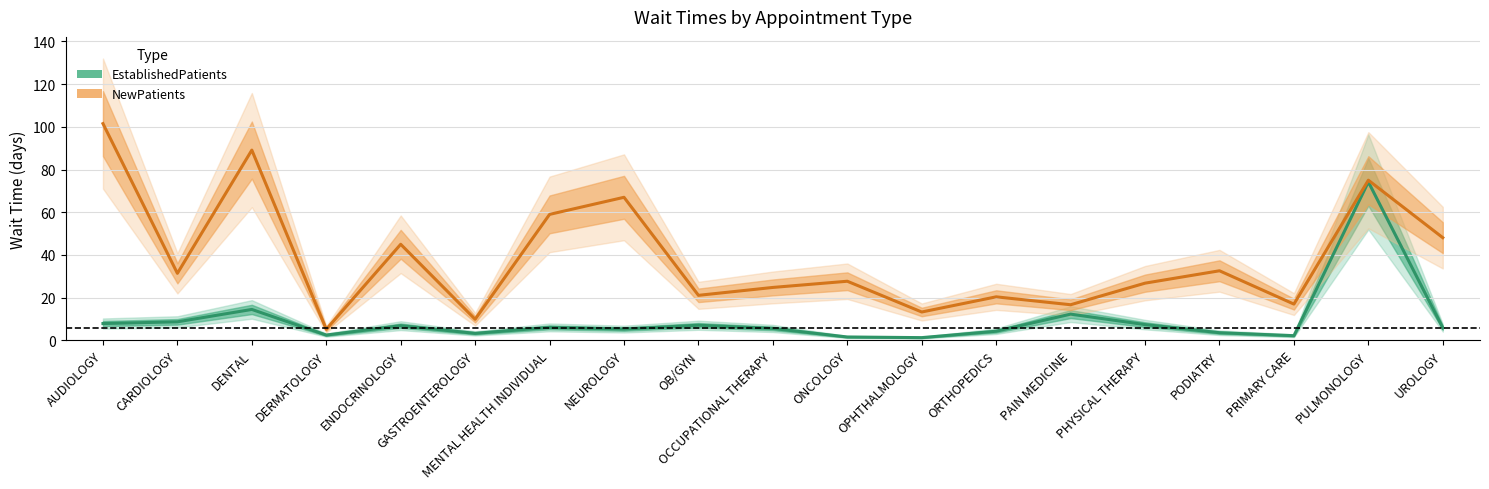

At UROLOGY, list the series in order from largest to smallest.

NewPatients, EstablishedPatients